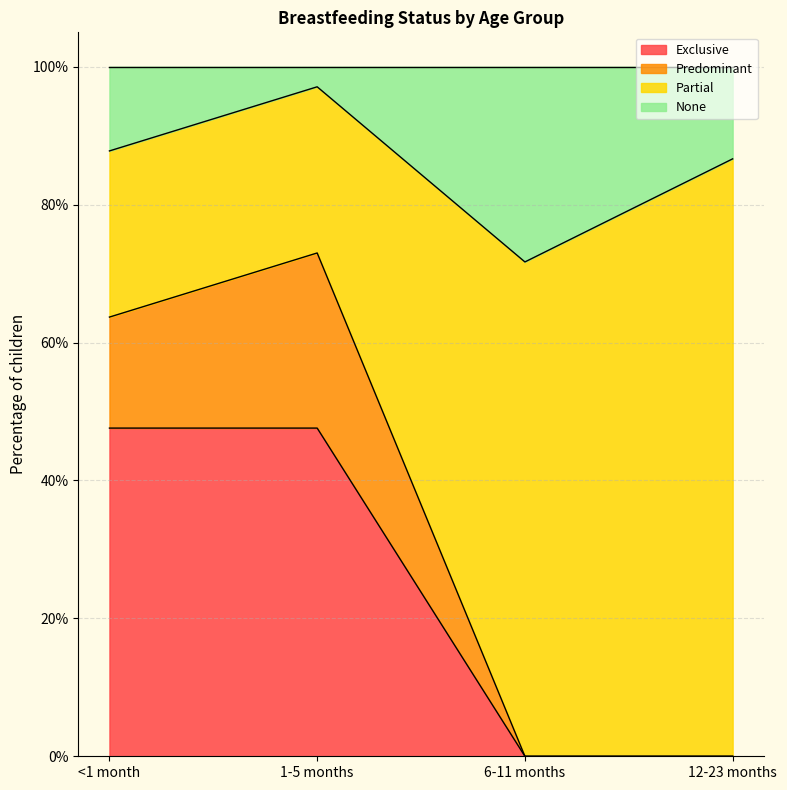

What are all the series names shown in the legend?

Exclusive, Predominant, Partial, None